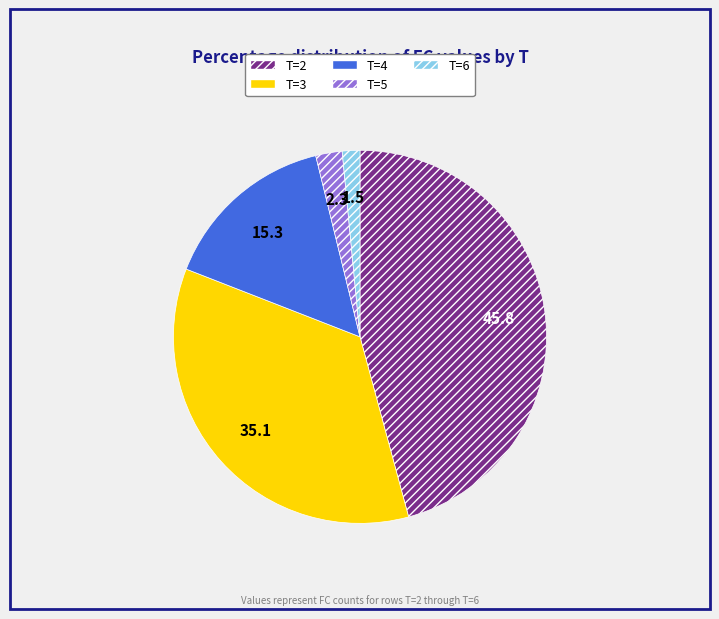

Is it true that T=4 is 15% of the pie?

True